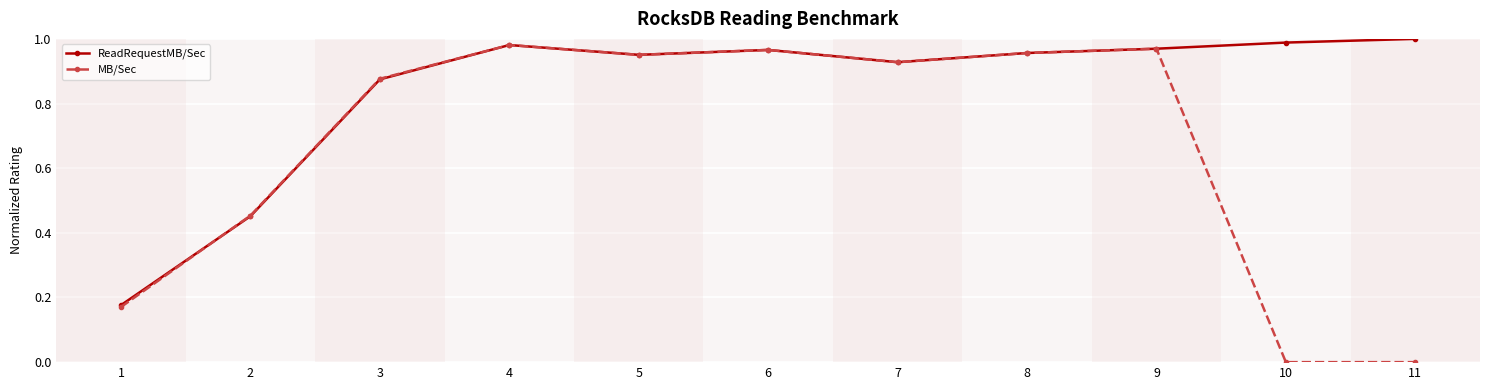

Which category has the highest value across all series?

11